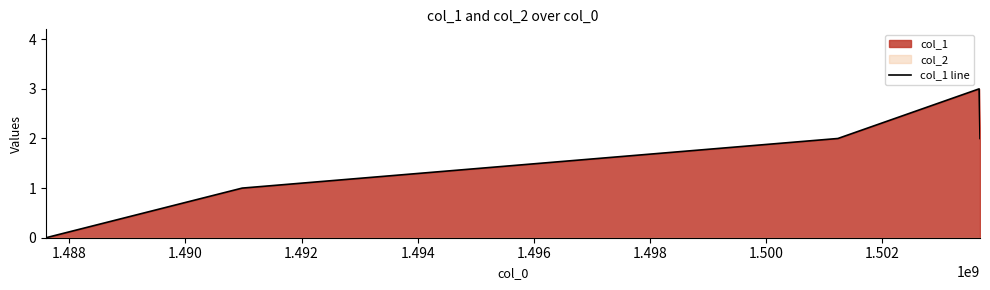

Reading left to right, what are all the values shown in this chart?

0	1	2	3	2